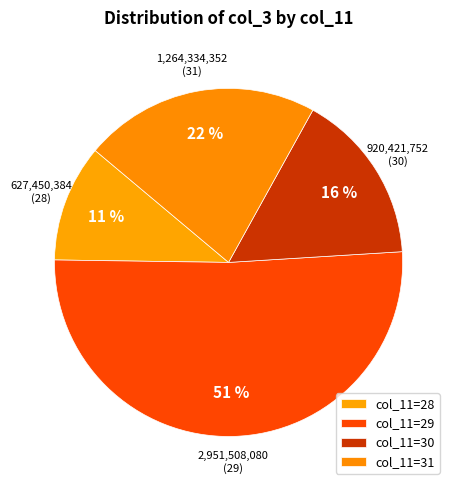

How many slices are in this pie chart?

4